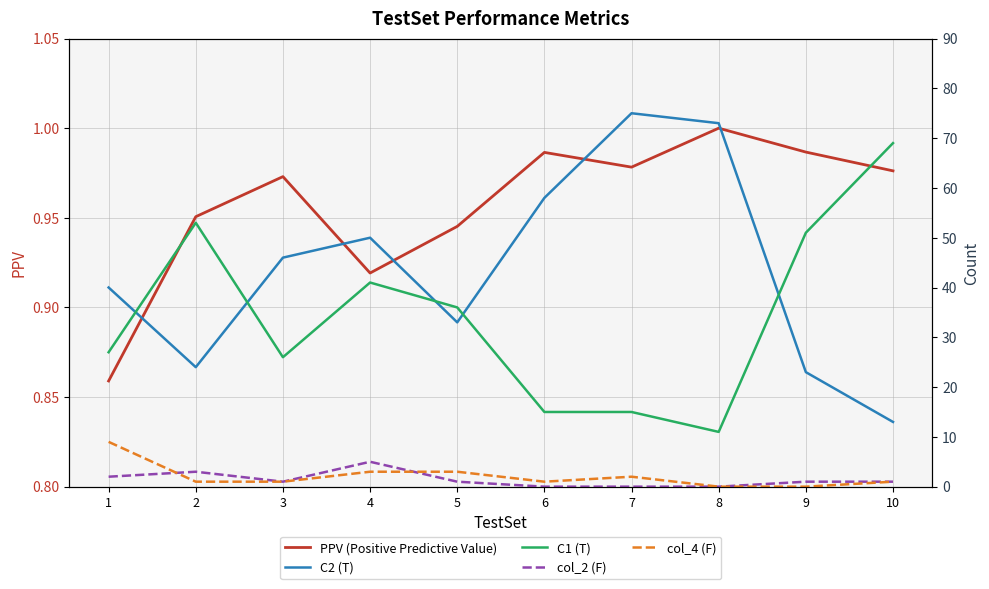

Reading right to left, extract all data points from this chart.

PPV (Positive Predictive Value): 1.0	1.0	1.0	1.0	1.0	0.9	0.9	1.0	1.0	0.9
C2 (T): 13.0	23.0	73.0	75.0	58.0	33.0	50.0	46.0	24.0	40.0
C1 (T): 69.0	51.0	11.0	15.0	15.0	36.0	41.0	26.0	53.0	27.0
col_2 (F): 1.0	1.0	0.0	0.0	0.0	1.0	5.0	1.0	3.0	2.0
col_4 (F): 1.0	0.0	0.0	2.0	1.0	3.0	3.0	1.0	1.0	9.0